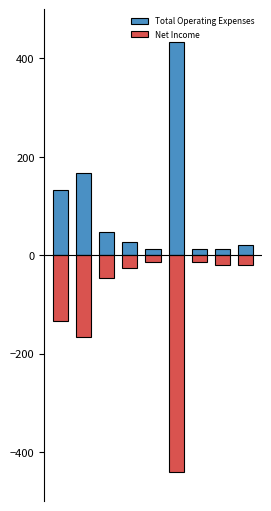

Between 2 and 6, which series saw the biggest shift?

Total Operating Expenses